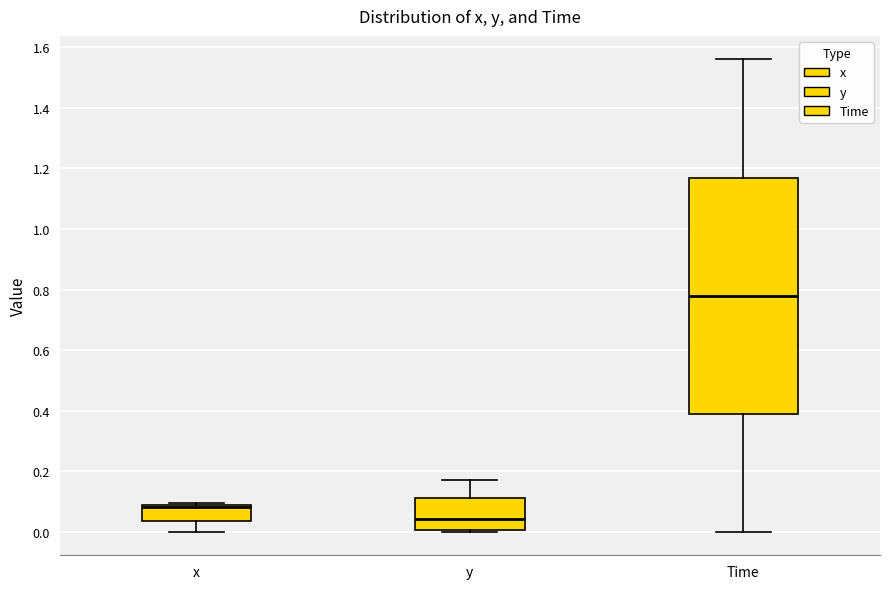

Reading left to right, read every box against the y-axis: the position of its median line, the range the box covers, and the ends of its whiskers. The values are not printed on the chart, so give them approximately, as read against the axis.

x: median 0.08 (just below the box's upper edge), box 0.04 to 0.08, whiskers 0.00 to 0.10
y: median 0.04, box 0.00 to 0.12, whiskers 0.00 to 0.18
Time: median 0.78, box 0.40 to 1.18, whiskers 0.00 to 1.56